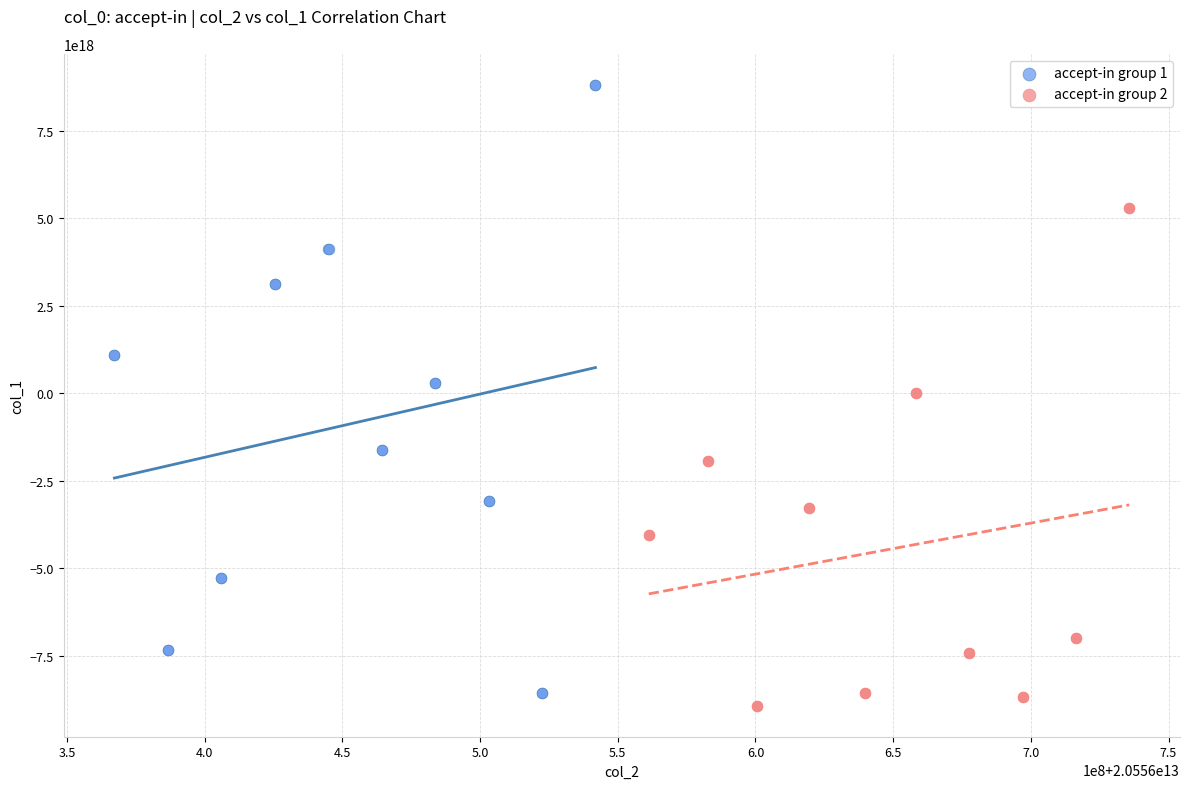

Which series reaches the maximum Y coordinate?

accept-in group 1